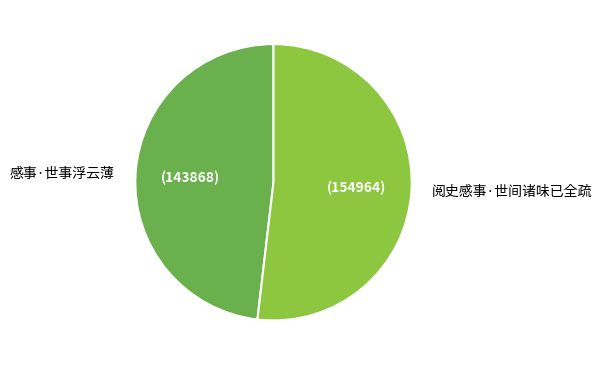

Is it true that 感事·世事浮云薄 is 48% of the pie?

True